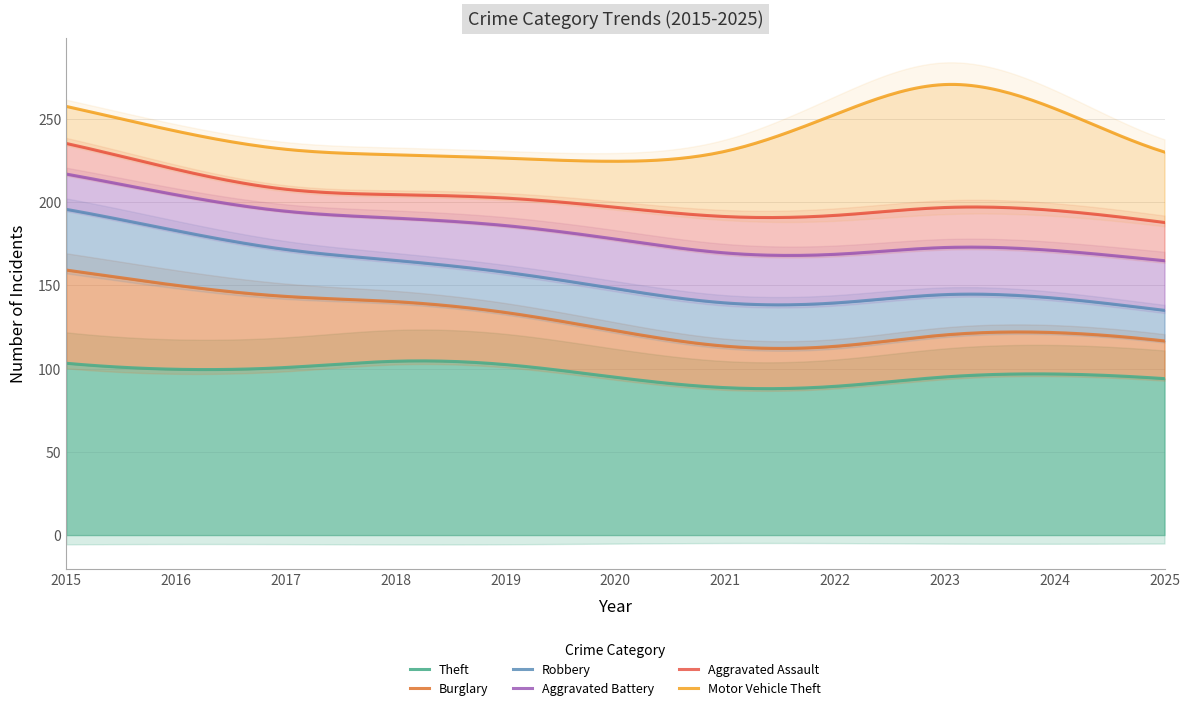

How many interior local peaks does the Motor Vehicle Theft series have?

2